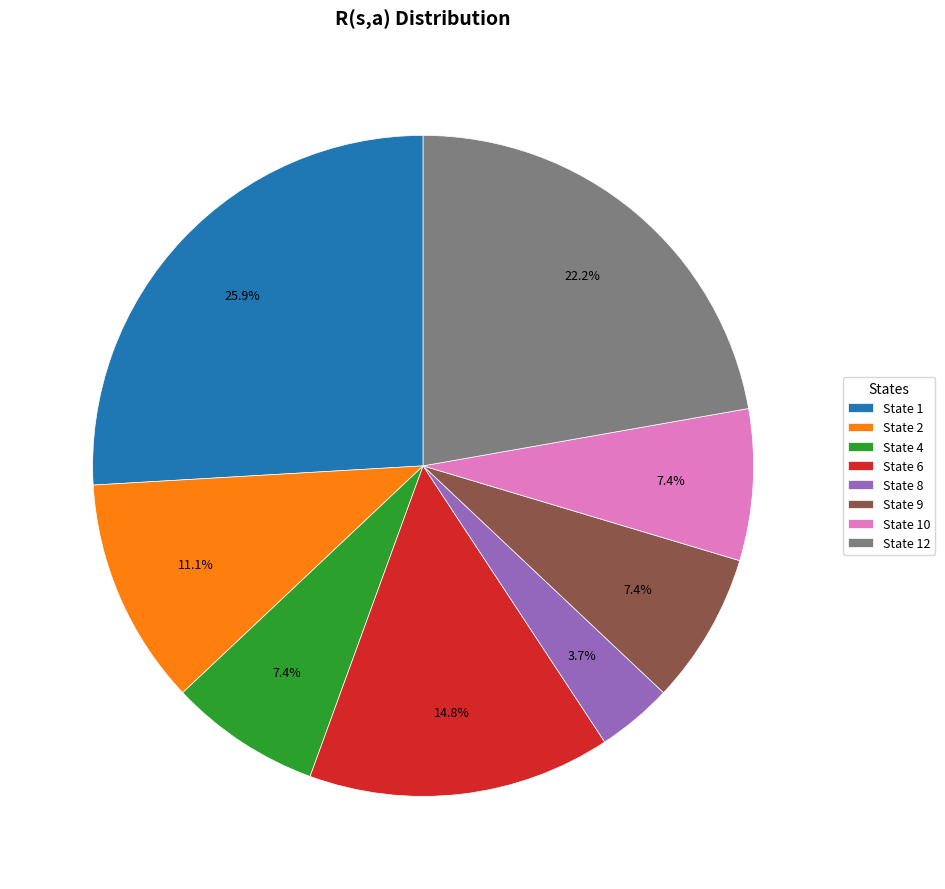

Between State 2 and State 10, which is larger?

State 2